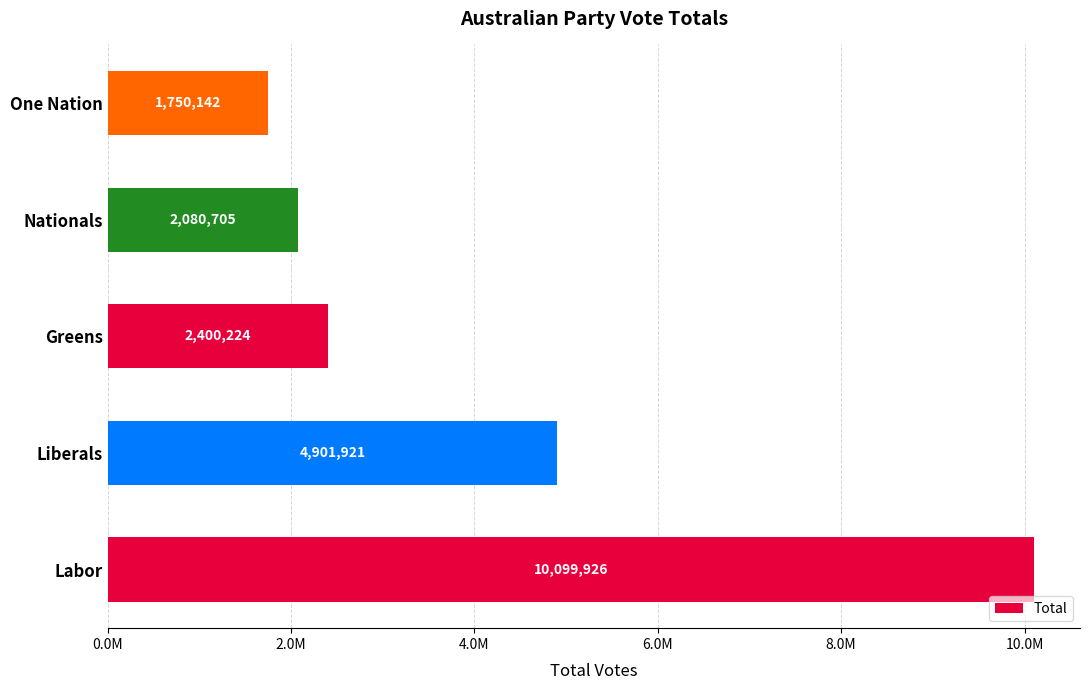

Are the bars horizontal?

Yes